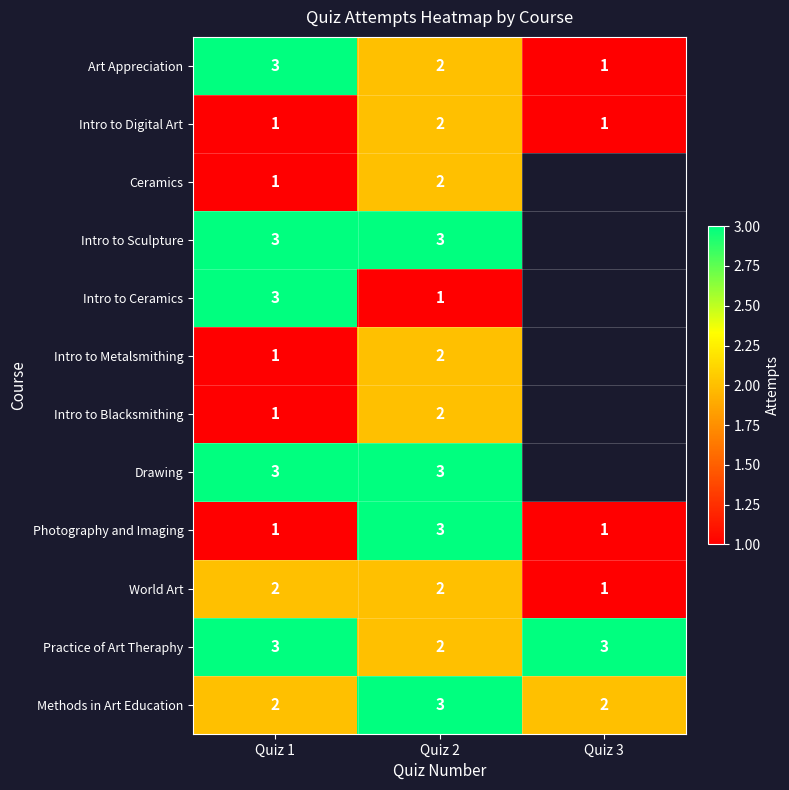

The value of Art Appreciation at Quiz 2 is 1.1. True or false?

False